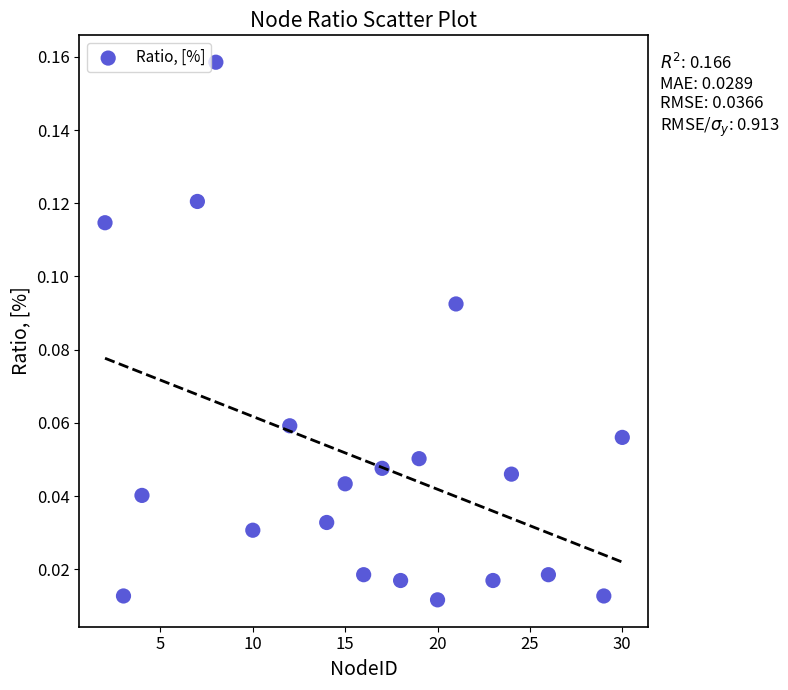

What is the range of X values (max minus min)?

28.0